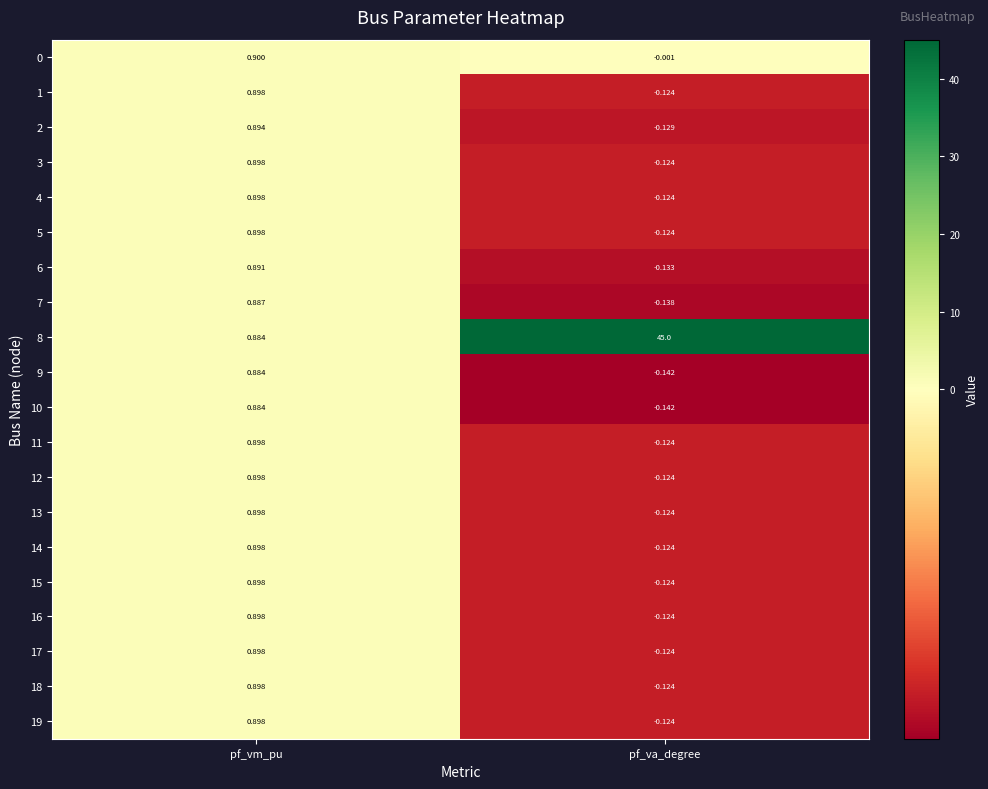

Rank the categories by 12 value from lowest to highest.

pf_va_degree, pf_vm_pu